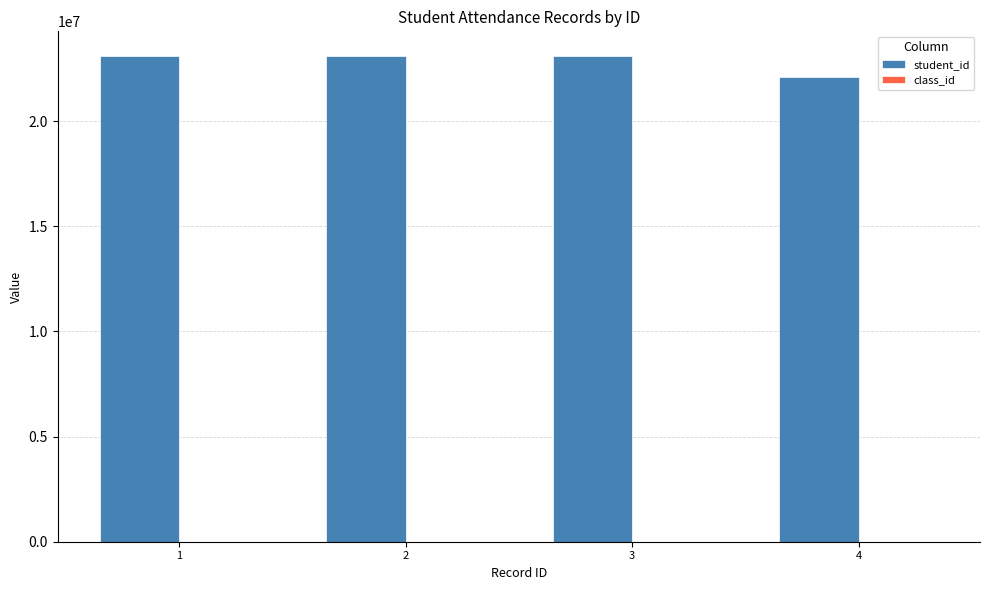

What is the sum of all student_id values?

91440671